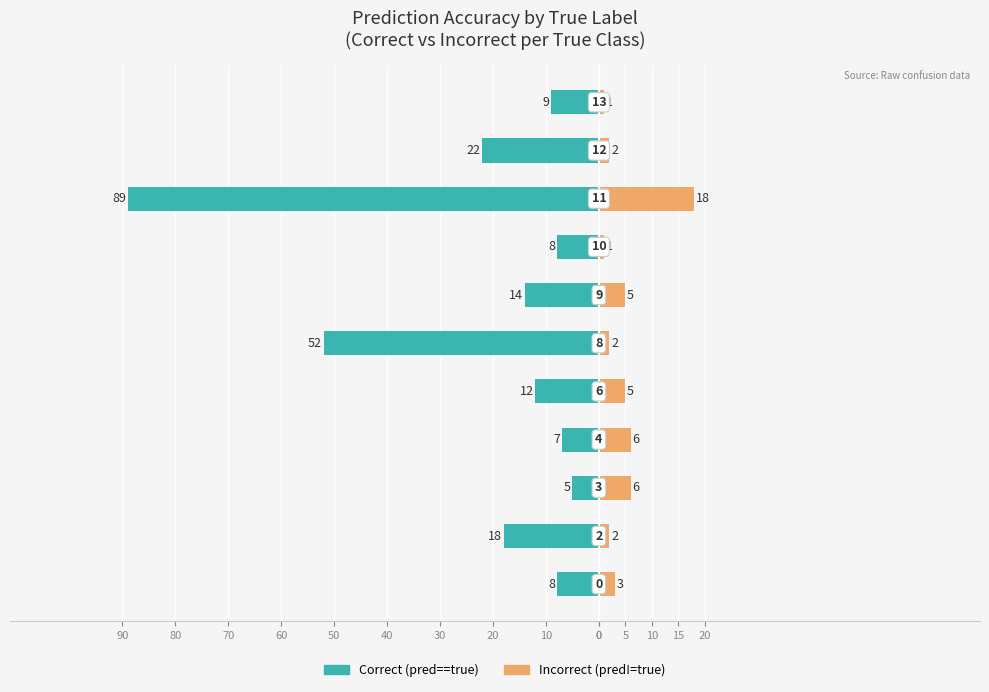

What is the average value of the Correct (pred==true) series?

-22